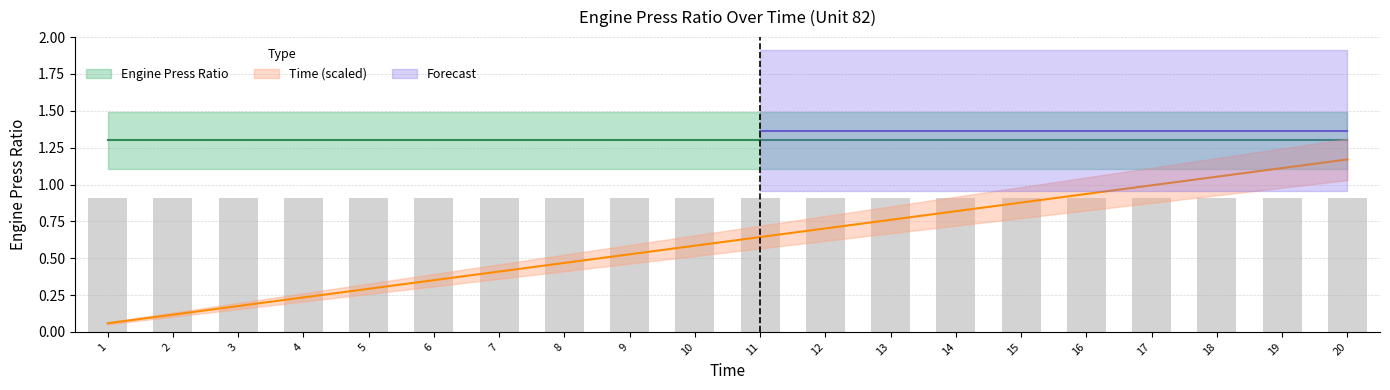

List the labels in order of value, largest first.

20, 19, 18, 17, 16, 15, 14, 13, 12, 11, 10, 9, 8, 7, 6, 5, 4, 3, 2, 1